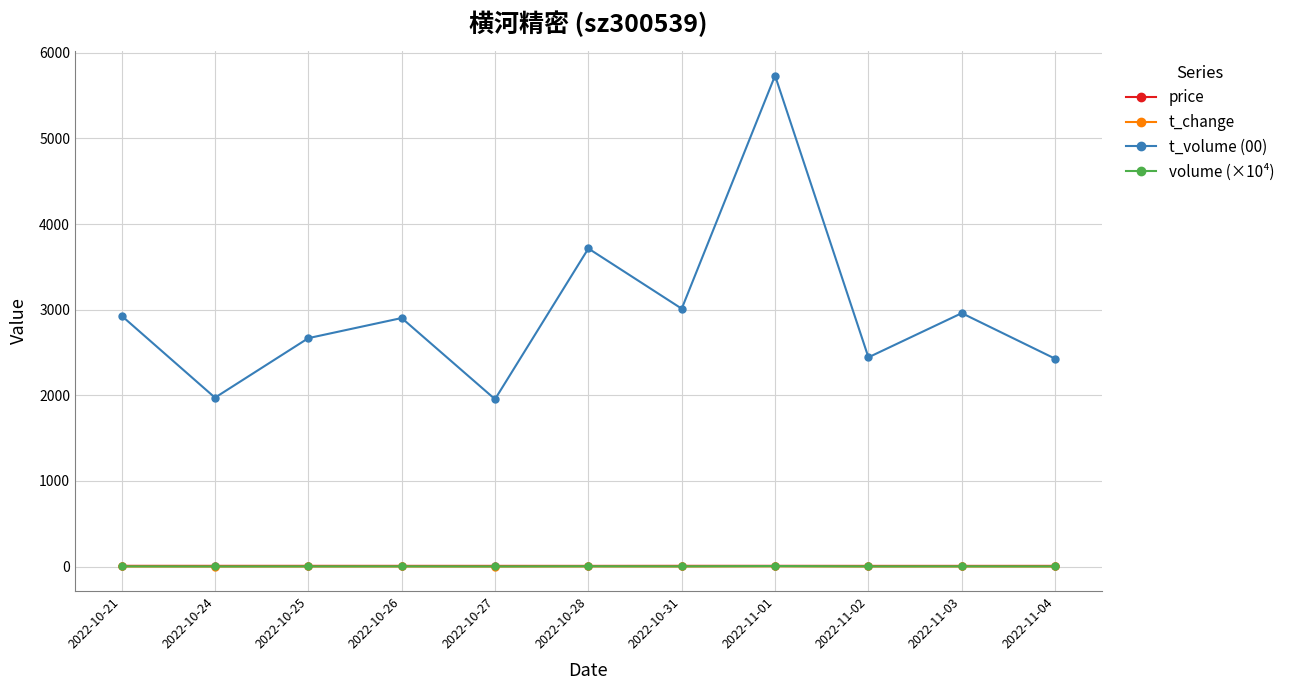

How many distinct data groups are displayed?

4